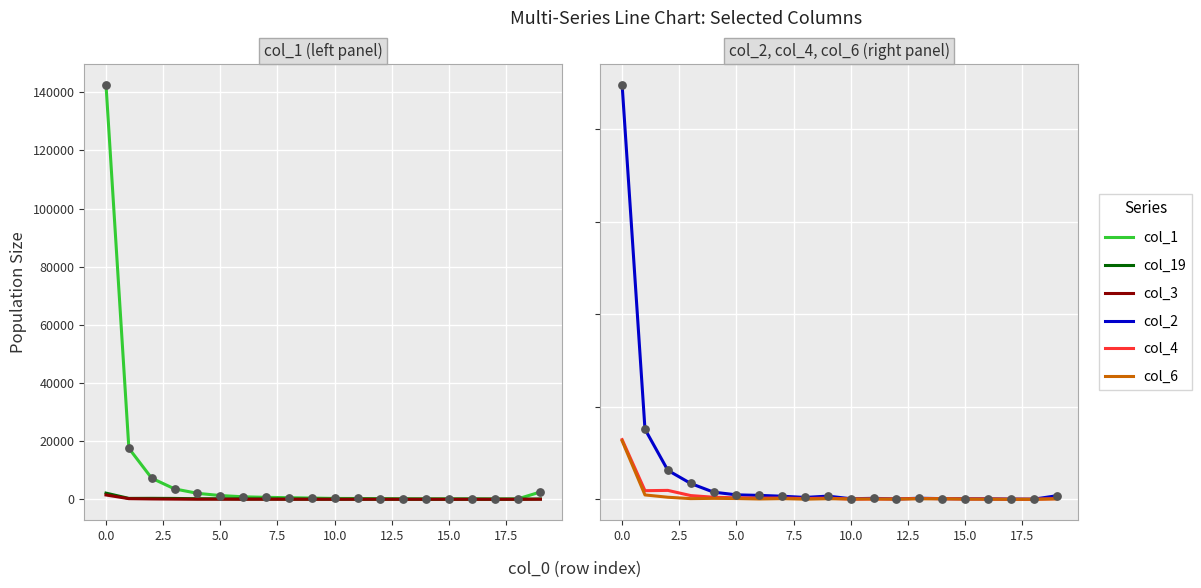

What is the total value across all series at 12.5?

1013